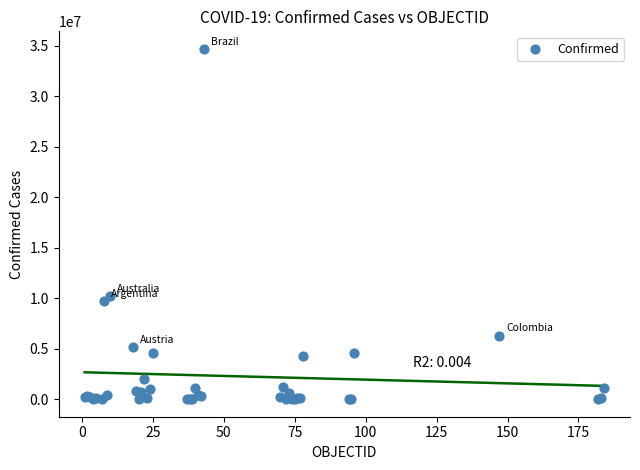

What Y value in the scatter plot is closest to 17340053?

10239653